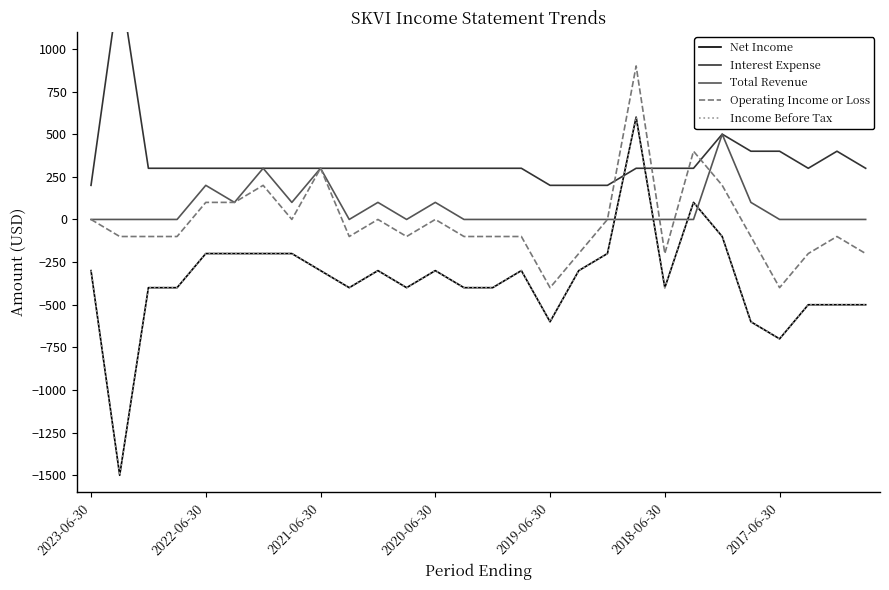

Does the chart have visible grid lines?

No